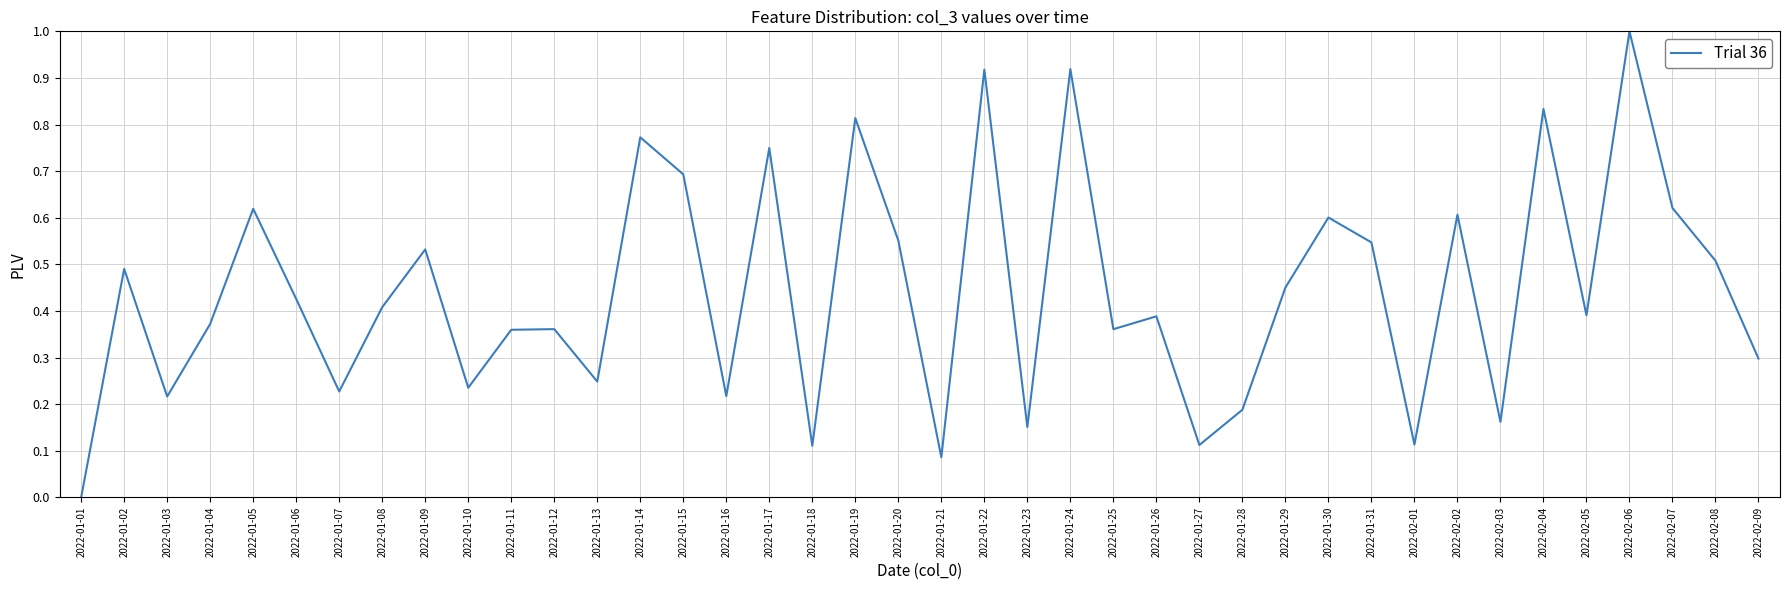

At which category does the data reach its first local valley?

2022-01-03